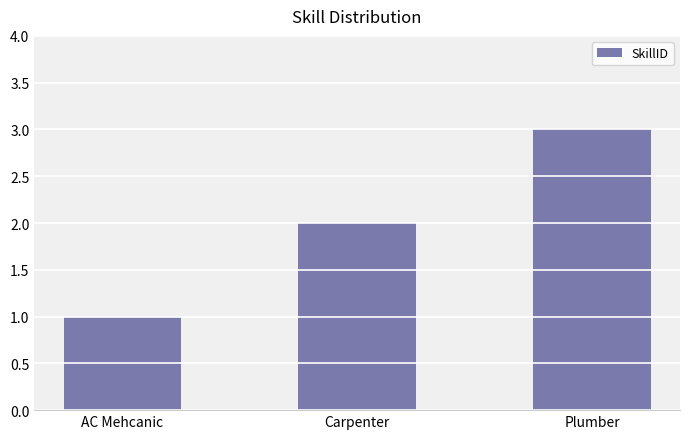

What position from the left is Plumber?

3